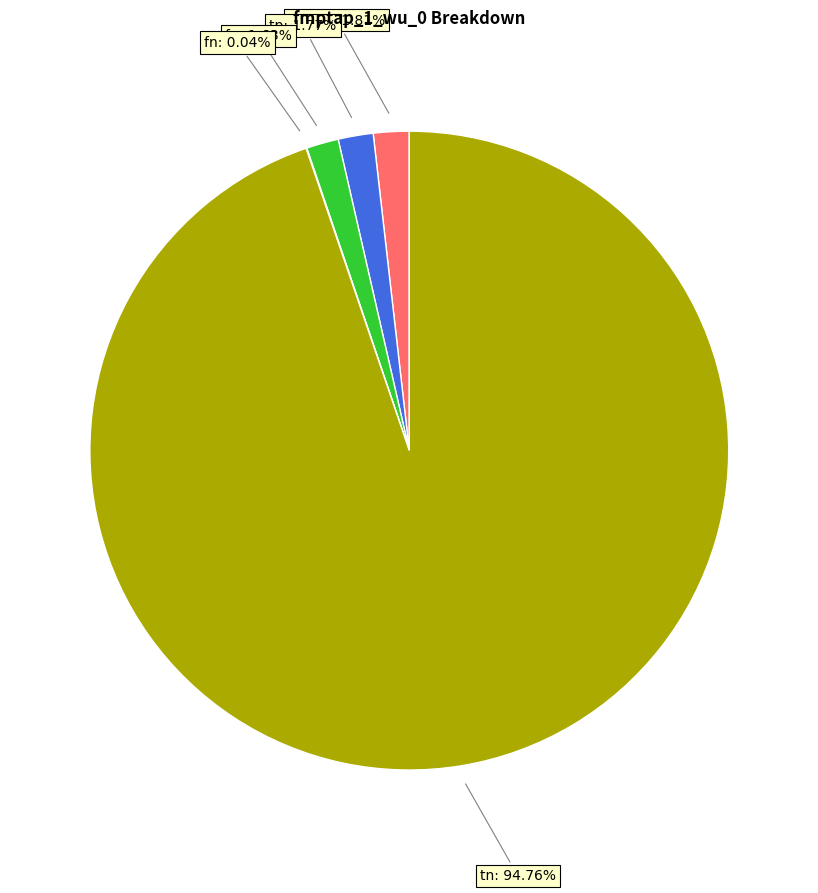

Does any single category account for the majority?

Yes